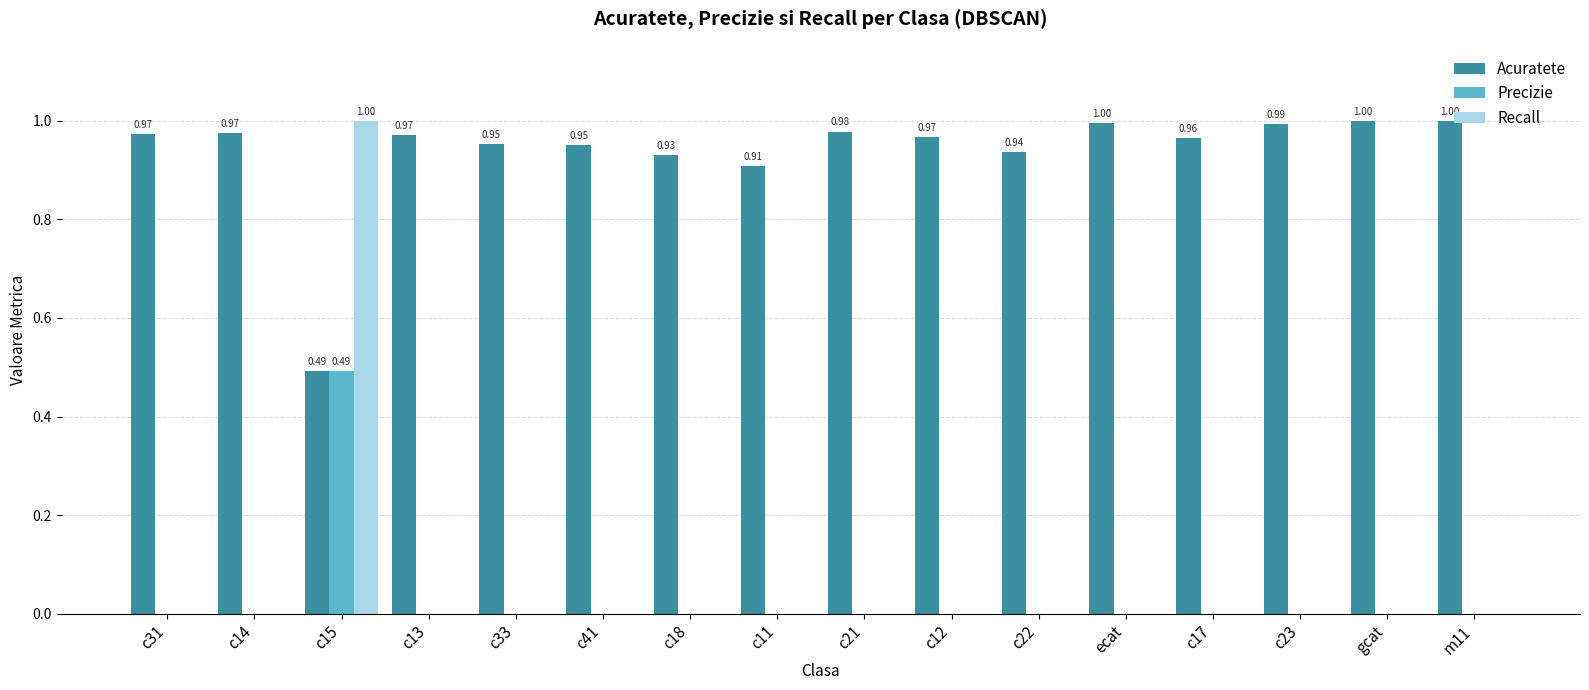

What is the sum of the Acuratete values at c41 and c21?

1.9